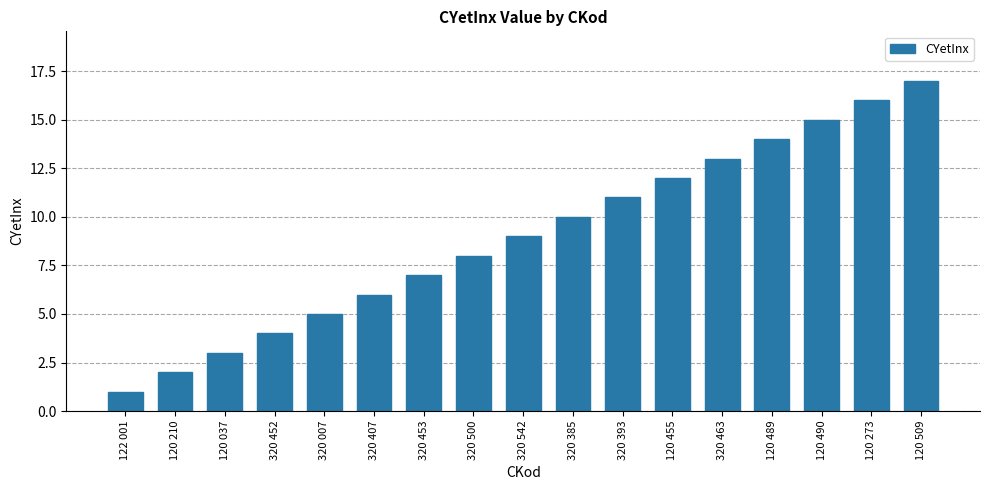

Between 320 463 and 320 452, which is larger?

320 463